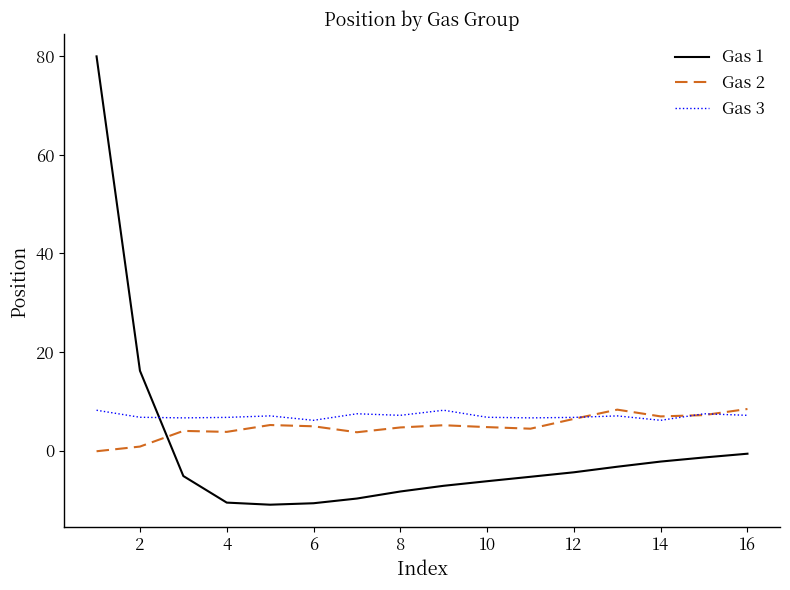

What is the smallest value displayed?

-10.9